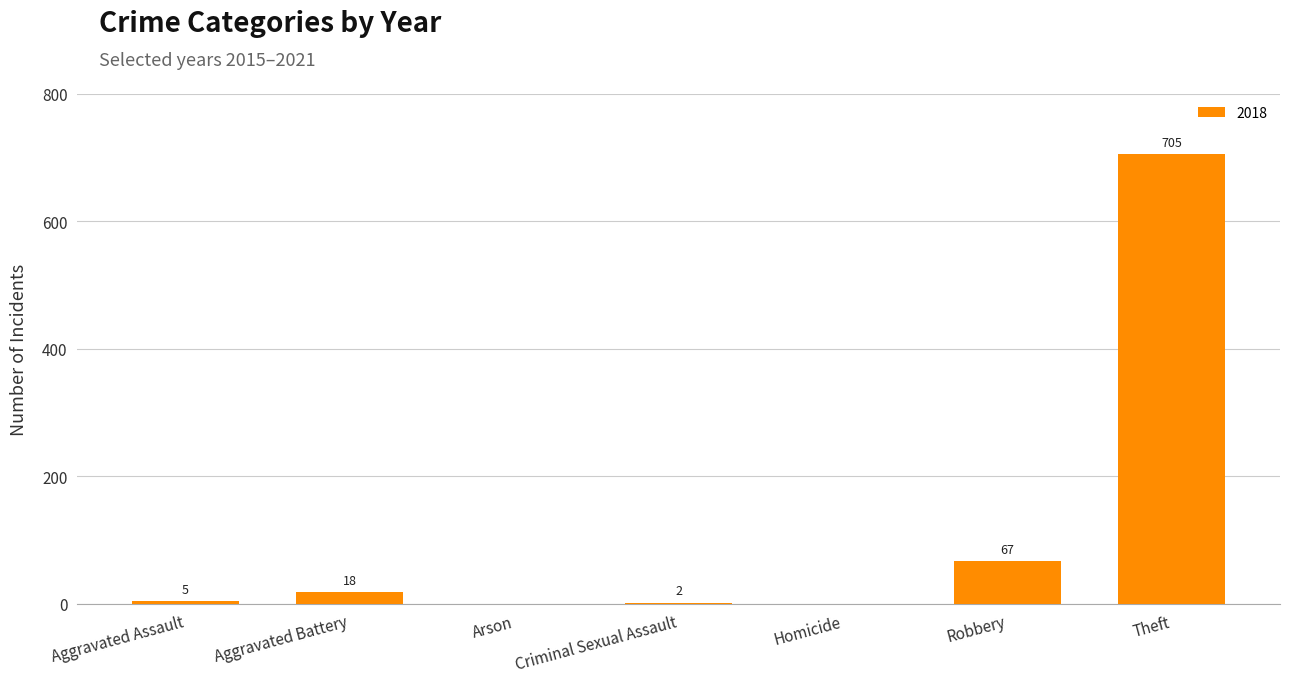

What is the sum of the values at Arson and Theft?

705